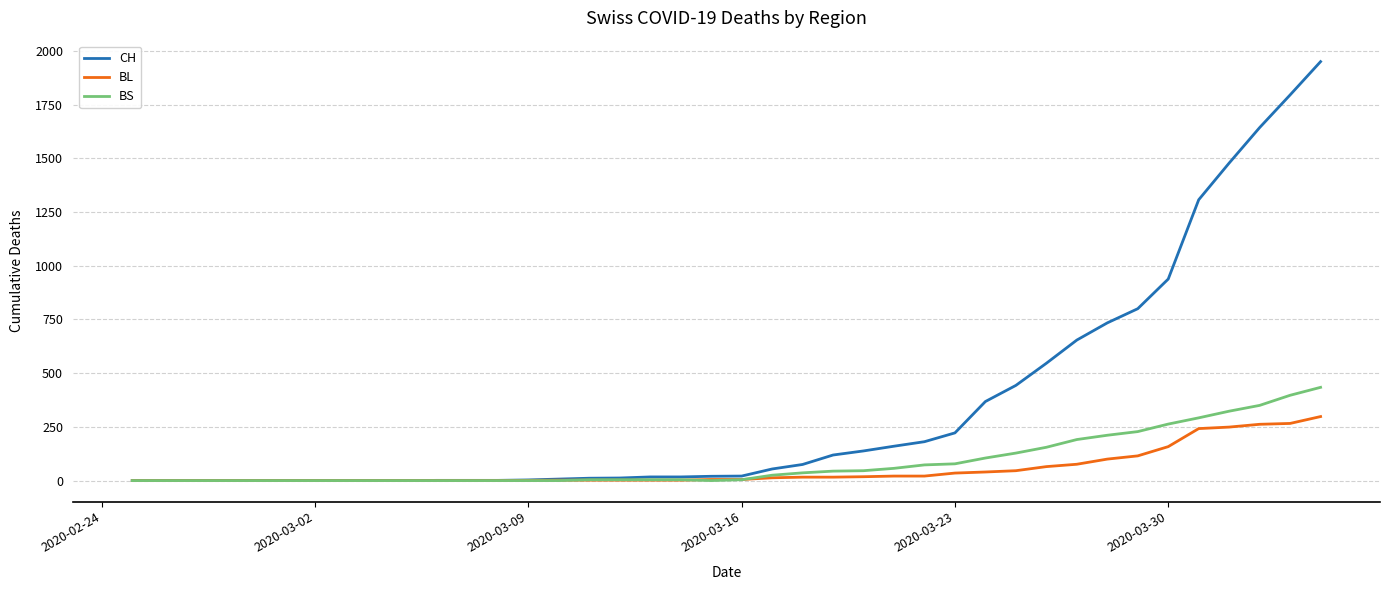

Which series has the widest spread of values?

CH